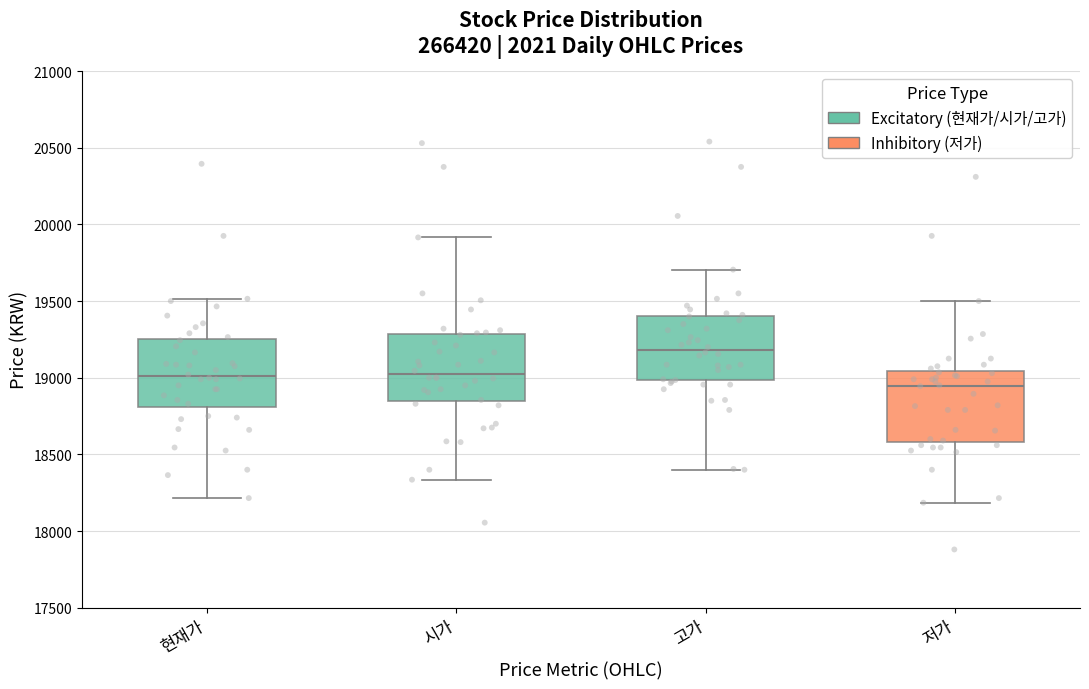

Where is the upper edge of the box for 저가 on the y-axis? The values are not printed on the chart, so give them approximately, as read against the axis.

19050